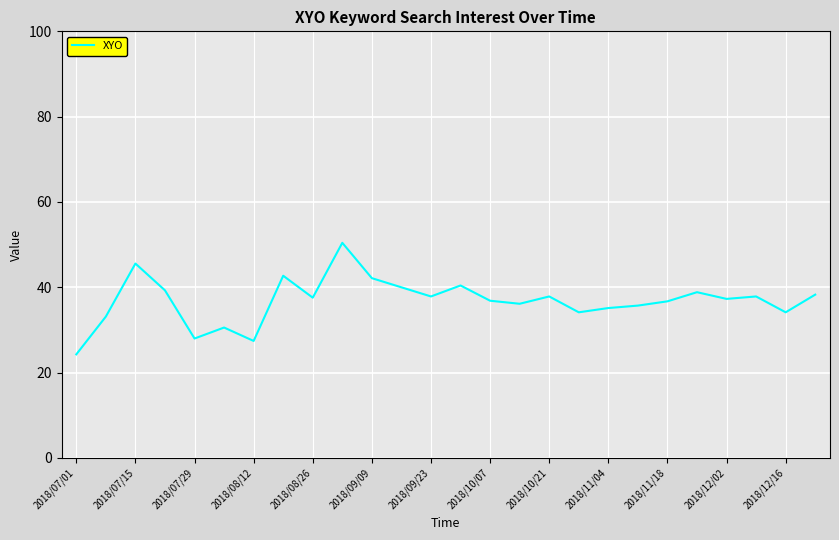

What is the minimum value shown in the chart?

24.3